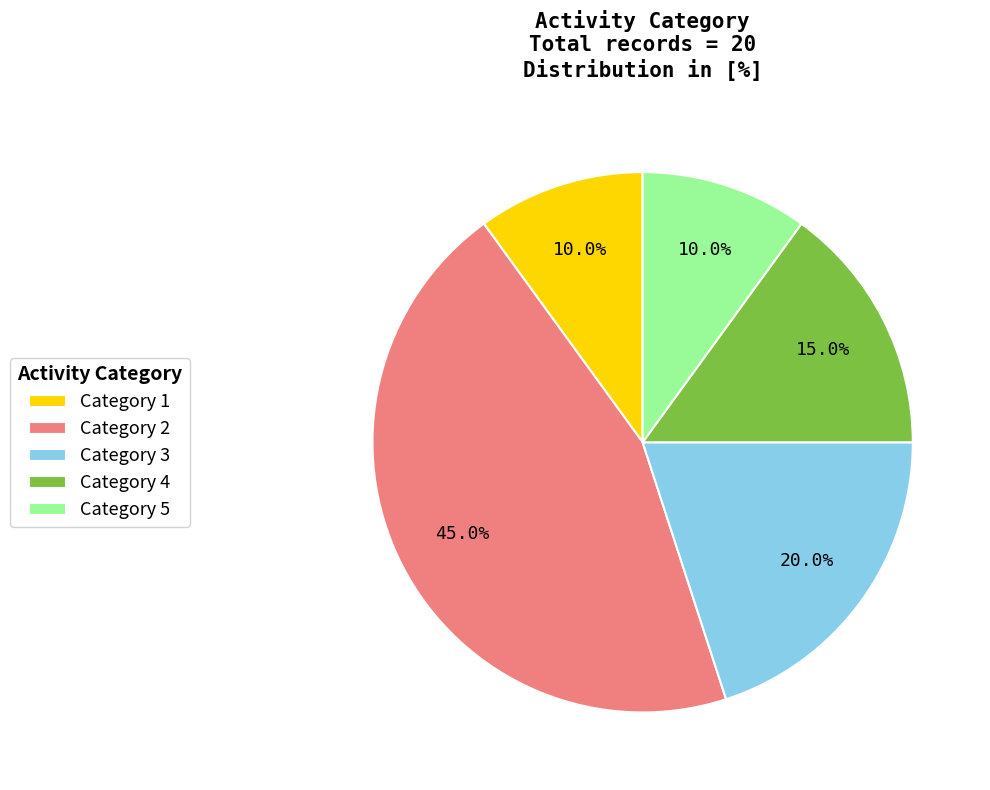

What percentage is NOT represented by Category 5?

90.0%